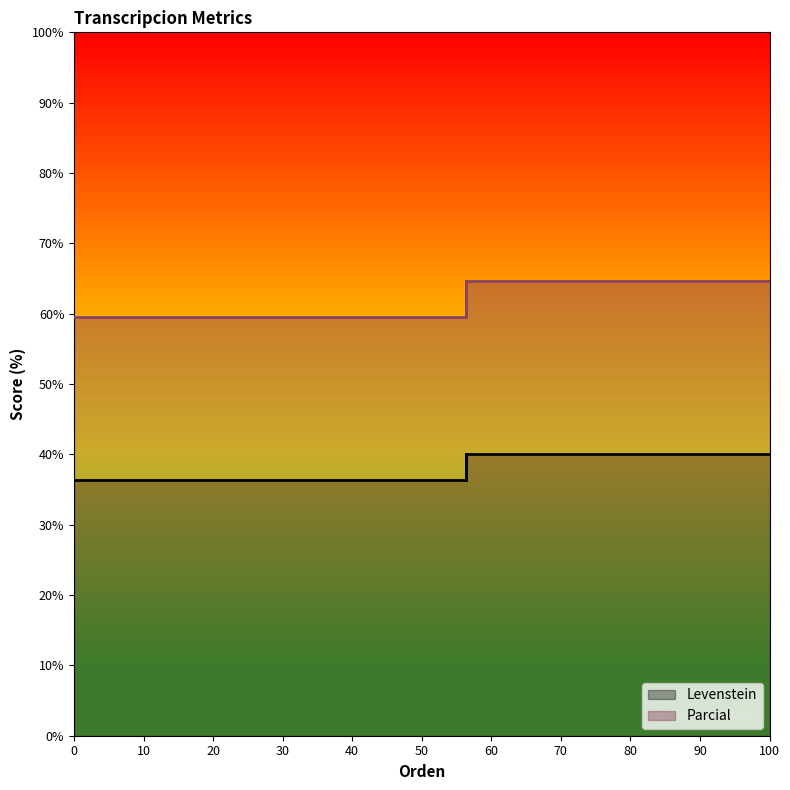

What are all the series names shown in the legend?

Levenstein, Parcial